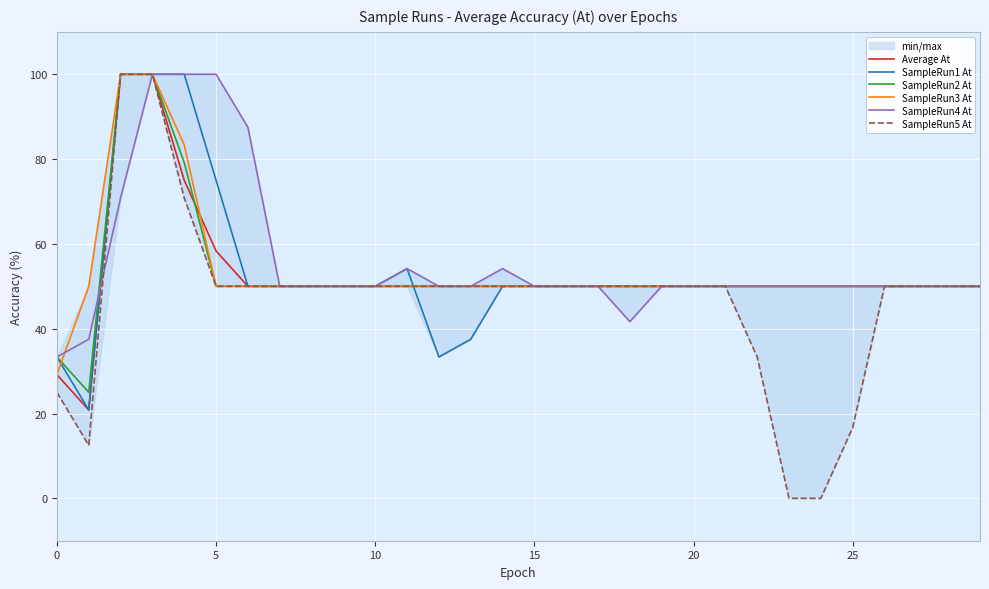

The value of SampleRun1 At at 10 is 50.0. True or false?

True